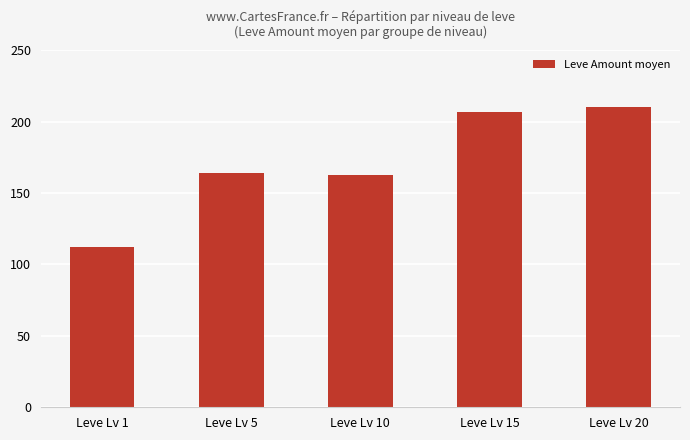

What is the greatest value displayed?

210.2